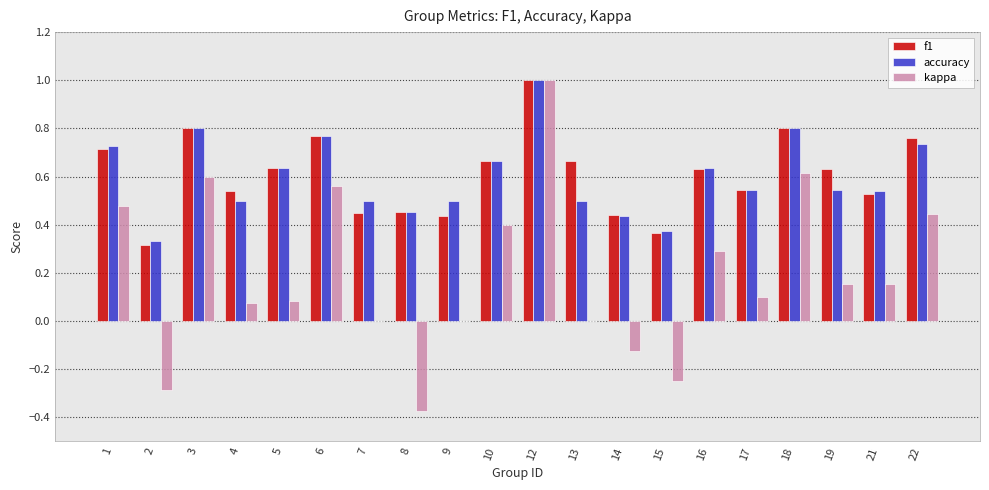

At which label does kappa first exceed 0?

1